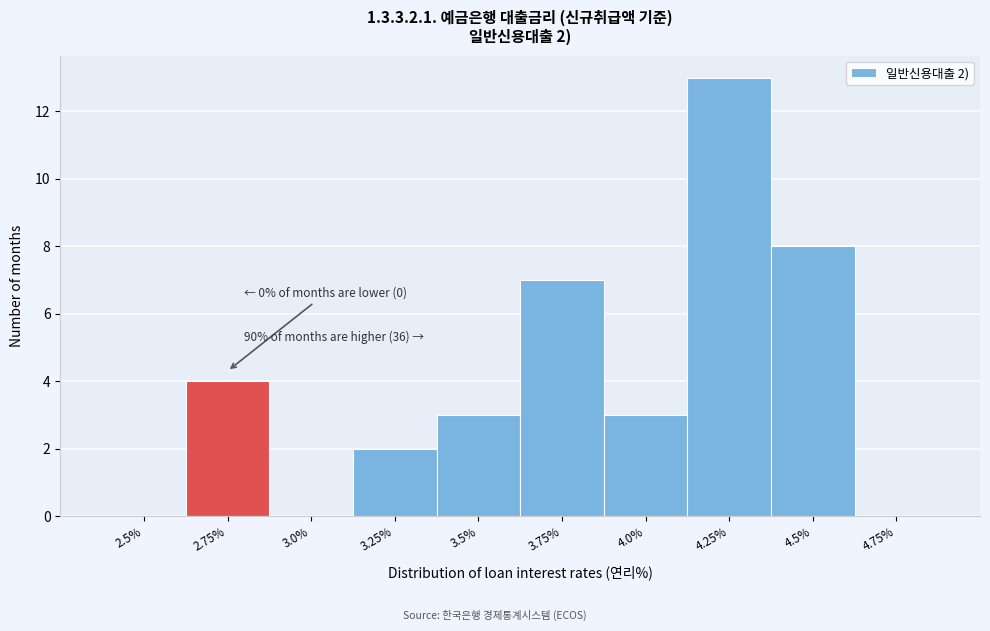

Reading right to left, list all the values displayed in this chart.

4.75%=0	4.5%=8	4.25%=13	4.0%=3	3.75%=7	3.5%=3	3.25%=2	3.0%=0	2.75%=4	2.5%=0